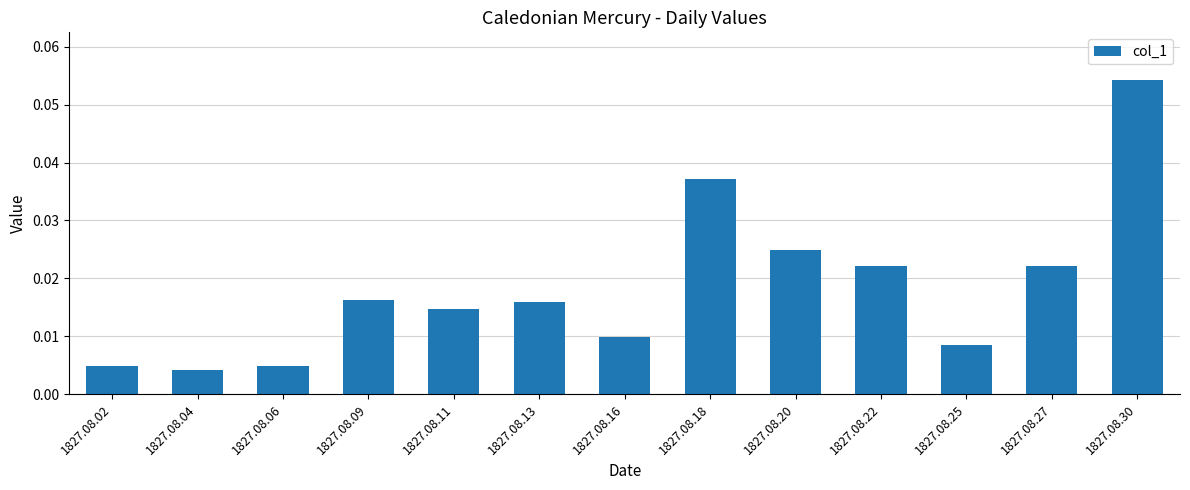

Which label corresponds to the largest value in the chart?

1827.08.30